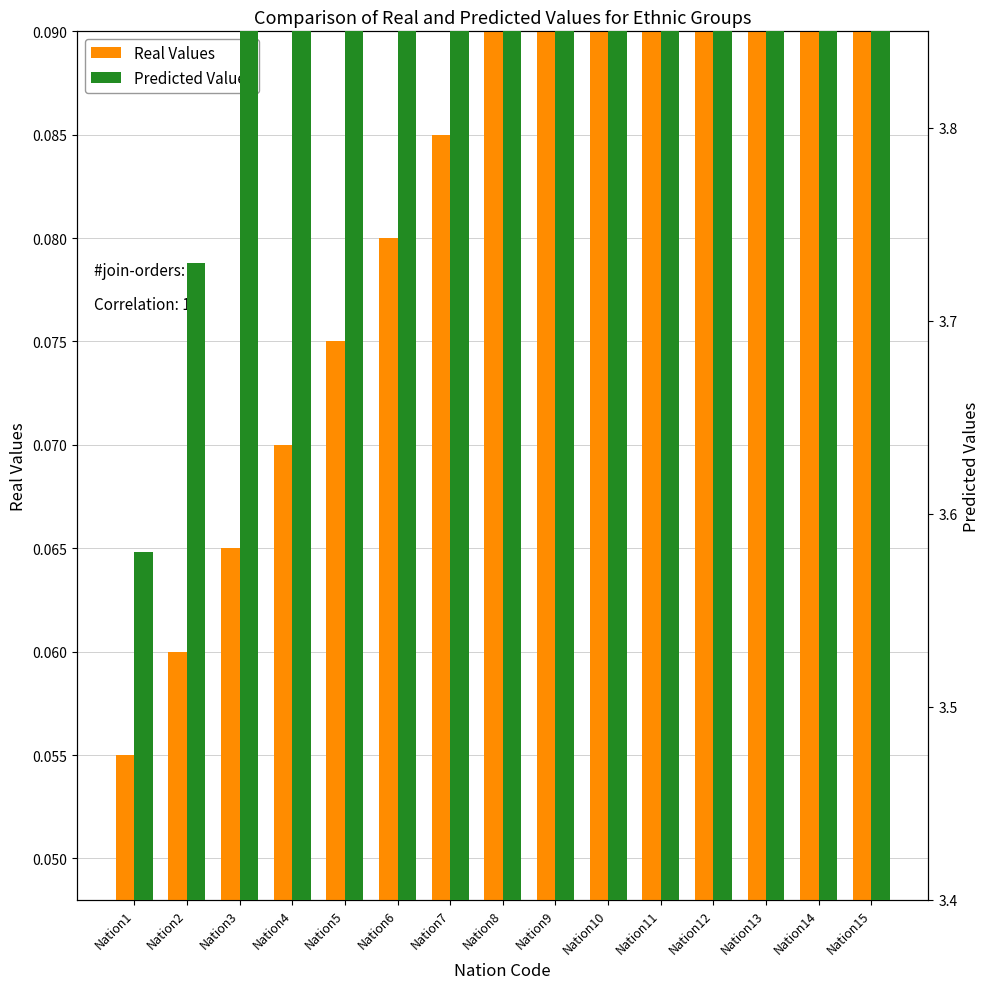

Which series changed the most between Nation1 and Nation7?

Predicted Values